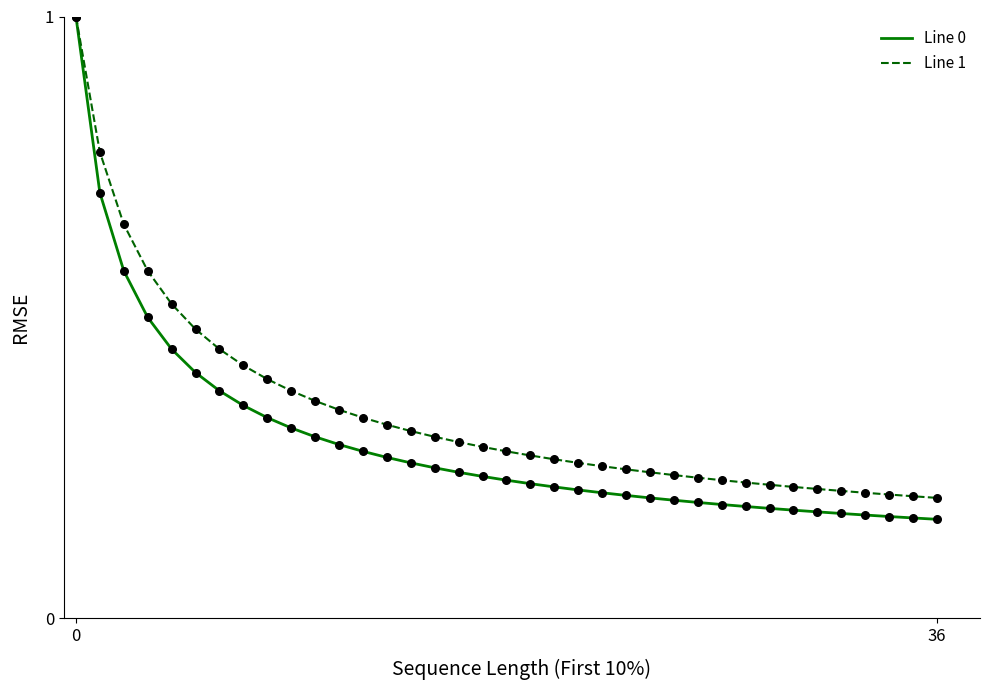

Which series has the widest spread of values?

Line 0